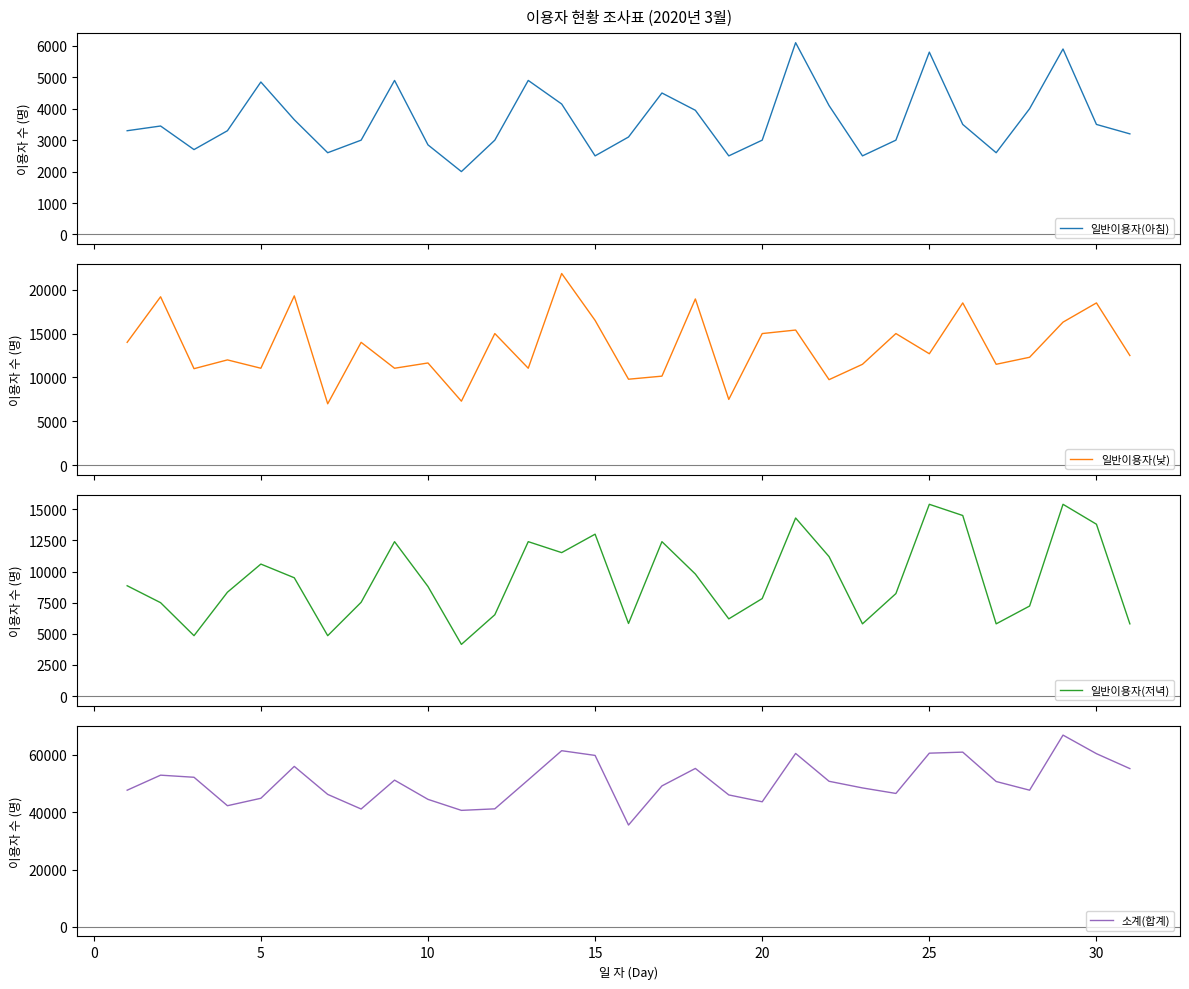

True or false: 일반이용자(저녁) and 일반이용자(낮) intersect in this chart.

True